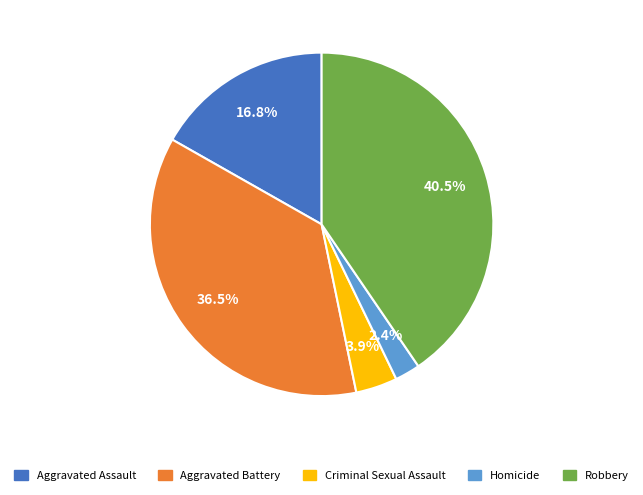

What portion of the pie excludes Homicide?

97.6%